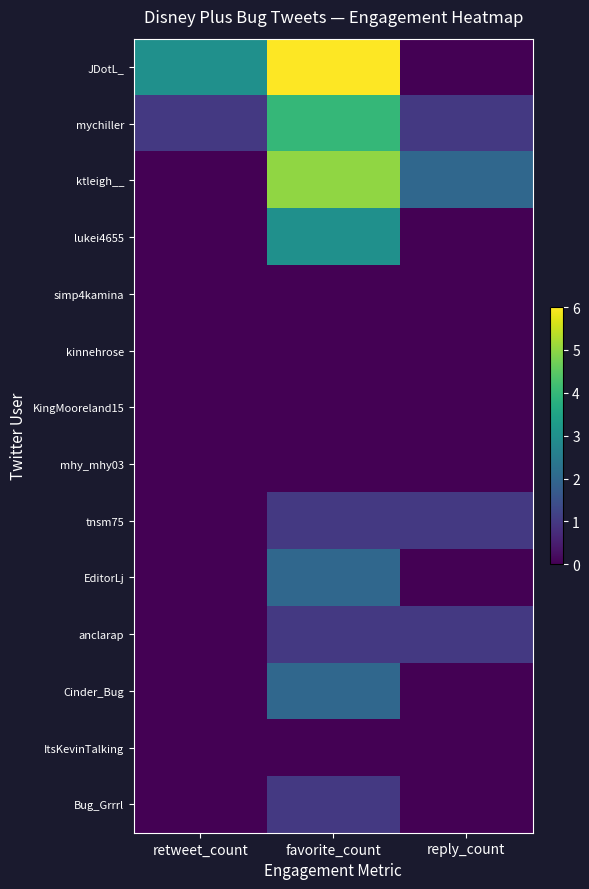

Reading left to right, extract all data points from this chart.

JDotL_: retweet_count=3	favorite_count=6	reply_count=0
mychiller: retweet_count=1	favorite_count=4	reply_count=1
ktleigh__: retweet_count=0	favorite_count=5	reply_count=2
lukei4655: retweet_count=0	favorite_count=3	reply_count=0
simp4kamina: retweet_count=0	favorite_count=0	reply_count=0
kinnehrose: retweet_count=0	favorite_count=0	reply_count=0
KingMooreland15: retweet_count=0	favorite_count=0	reply_count=0
mhy_mhy03: retweet_count=0	favorite_count=0	reply_count=0
tnsm75: retweet_count=0	favorite_count=1	reply_count=1
EditorLj: retweet_count=0	favorite_count=2	reply_count=0
anclarap: retweet_count=0	favorite_count=1	reply_count=1
Cinder_Bug: retweet_count=0	favorite_count=2	reply_count=0
ItsKevinTalking: retweet_count=0	favorite_count=0	reply_count=0
Bug_Grrrl: retweet_count=0	favorite_count=1	reply_count=0